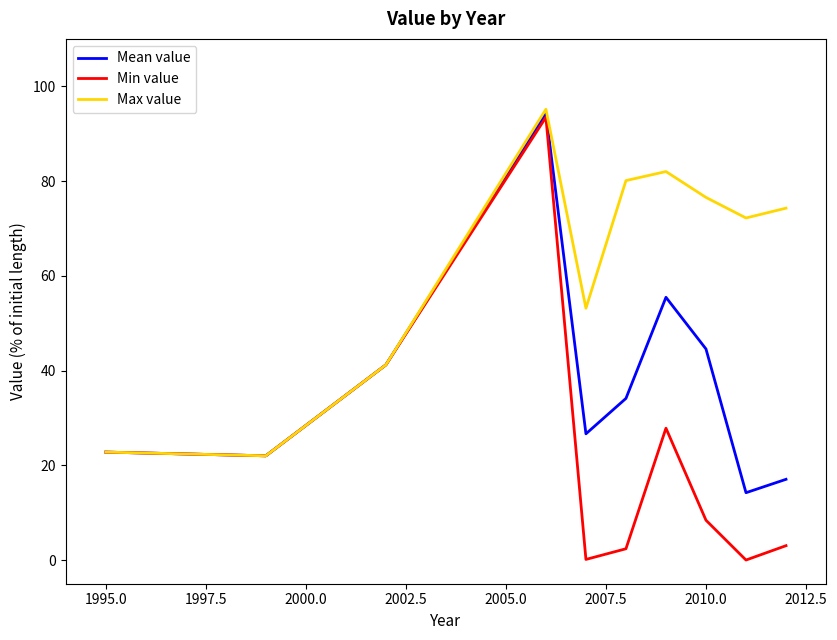

Is this an area chart (filled region under the line)?

No